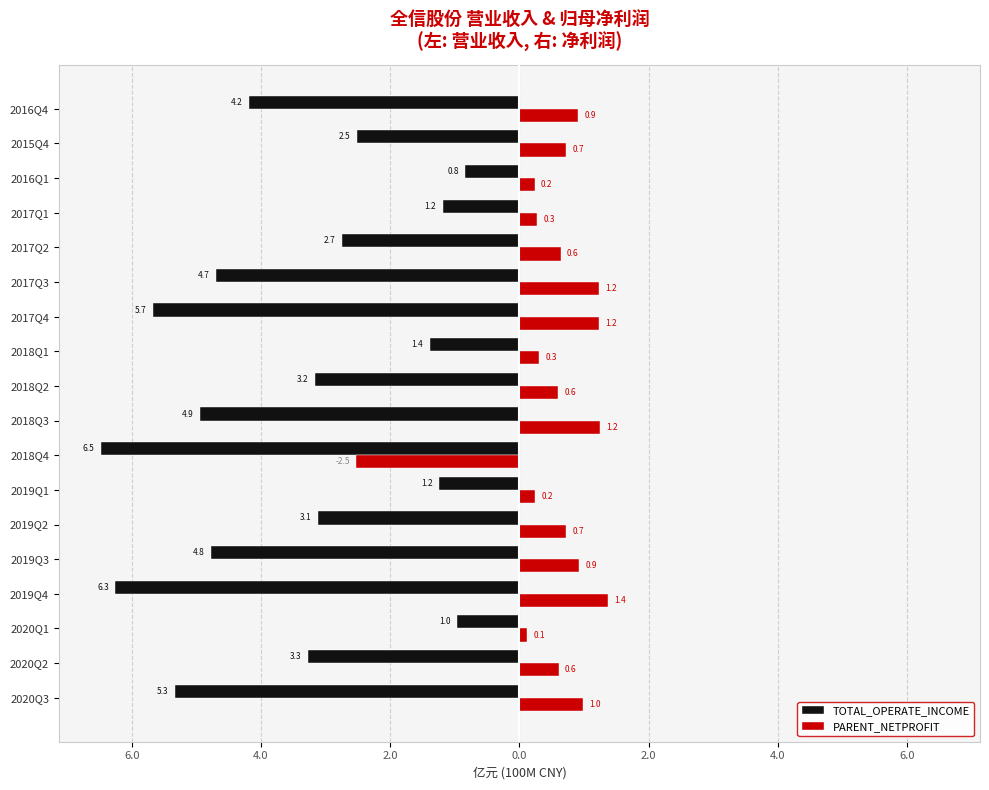

At how many categories does at least one series exceed -3?

18